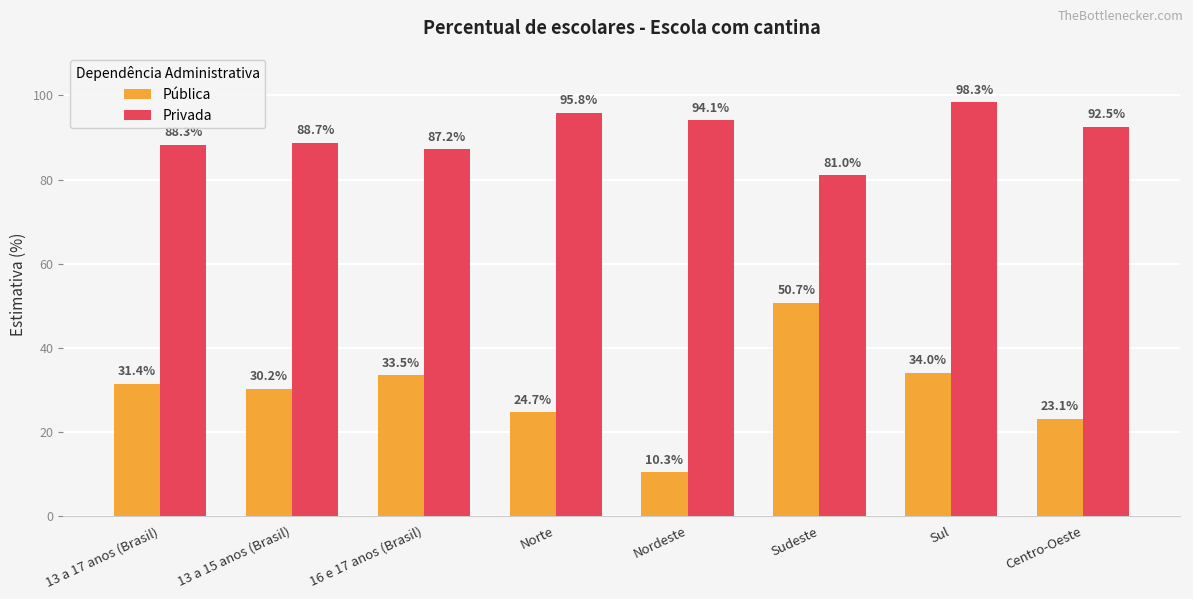

What is the label of the 3rd bar from the right?

Sudeste